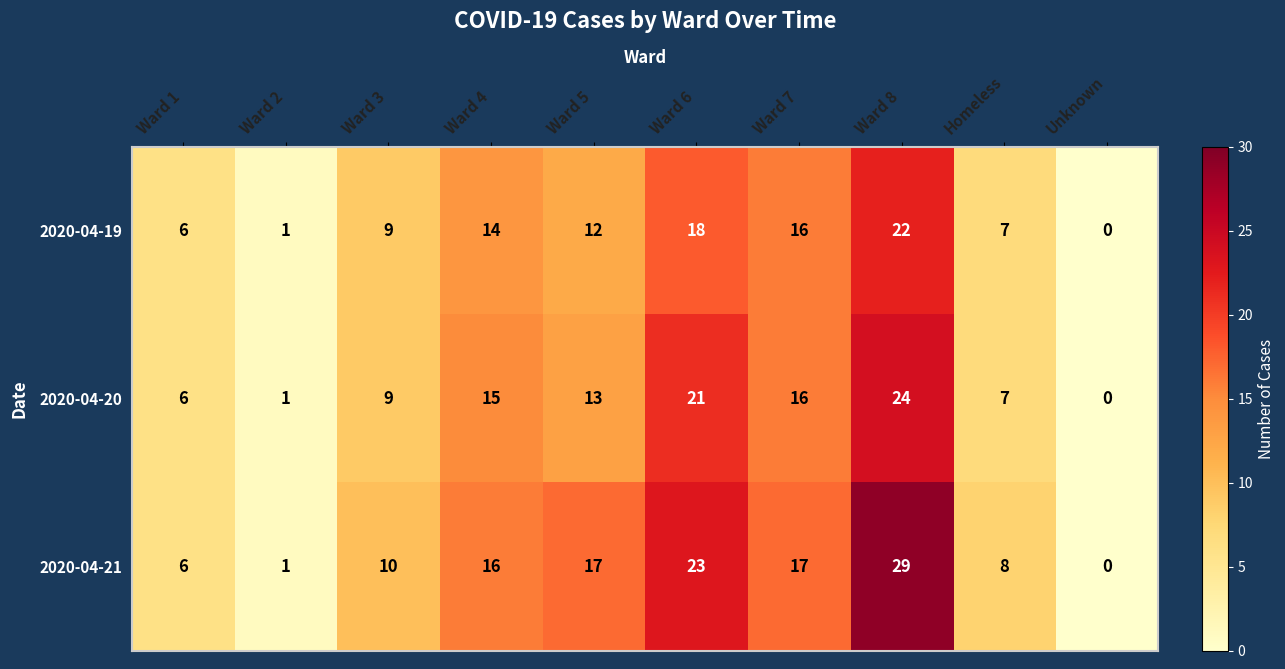

Which series has the largest range (max minus min)?

2020-04-21